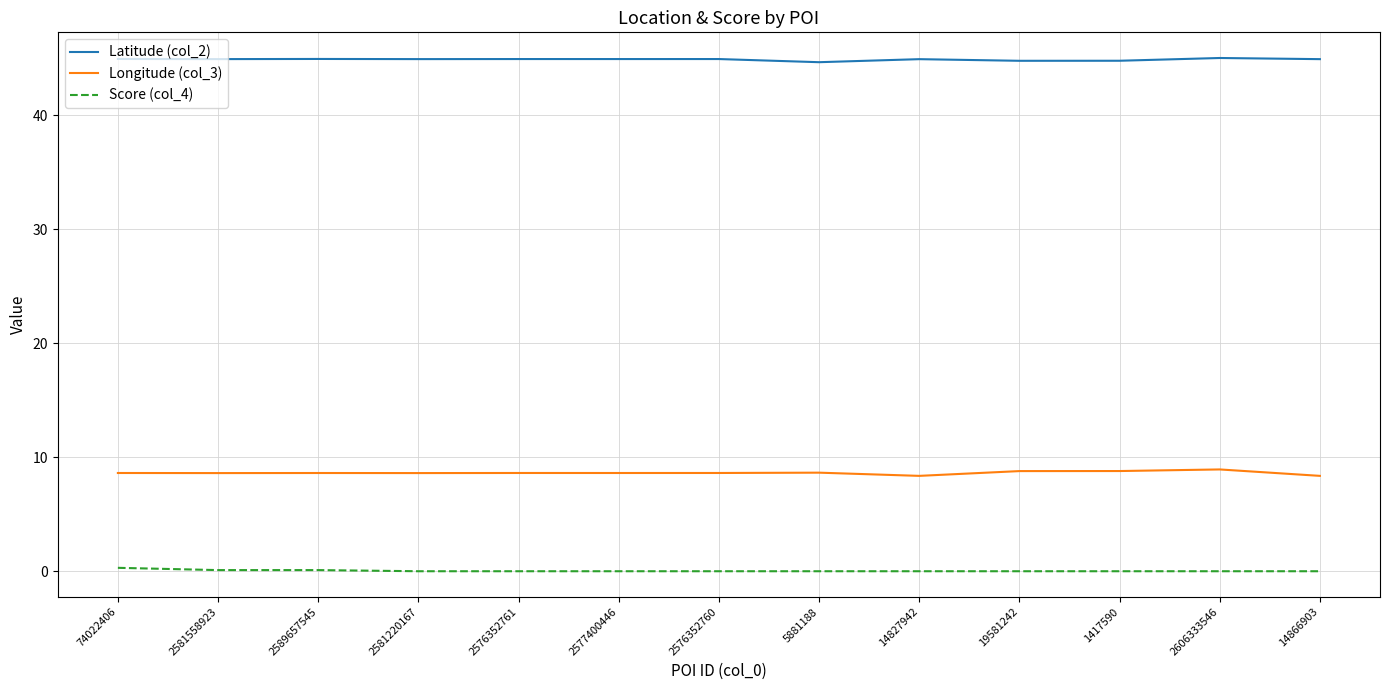

Rank the series by their average value, from lowest to highest.

Score (col_4), Longitude (col_3), Latitude (col_2)